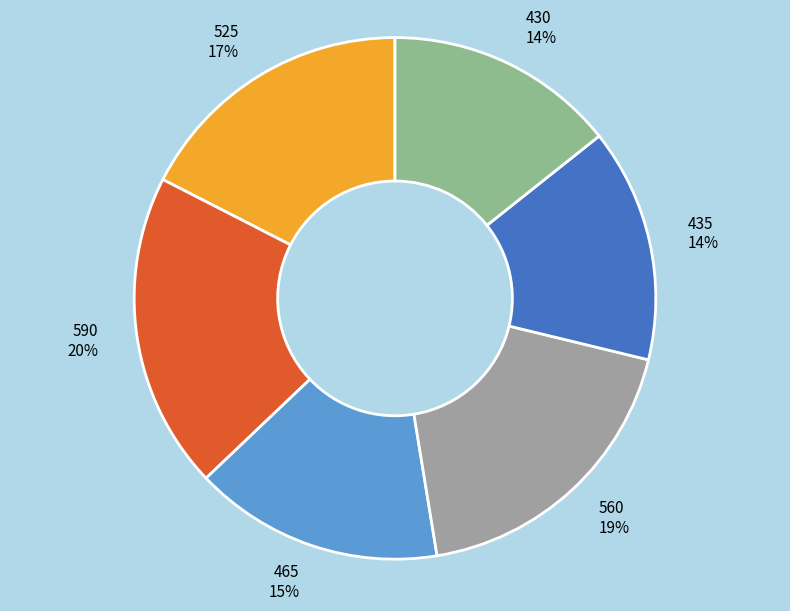

What percentage is the 590 slice, to the nearest percent?

20%